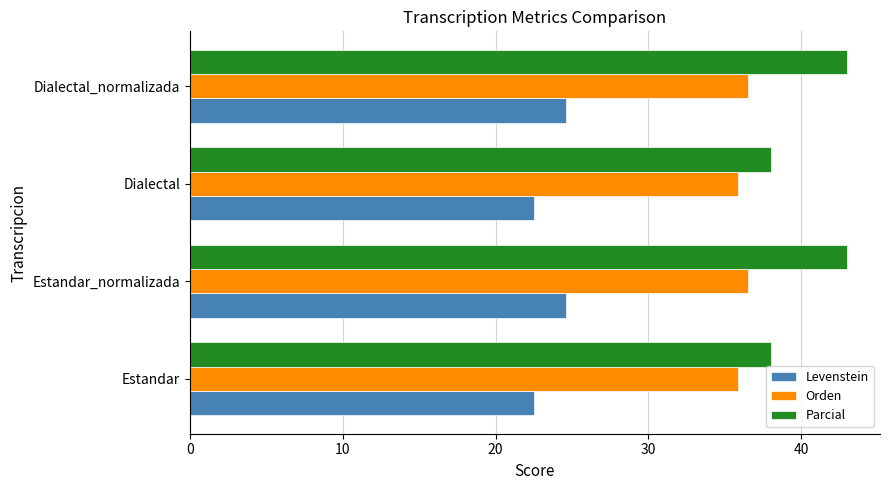

Count the number of categories in the chart.

4